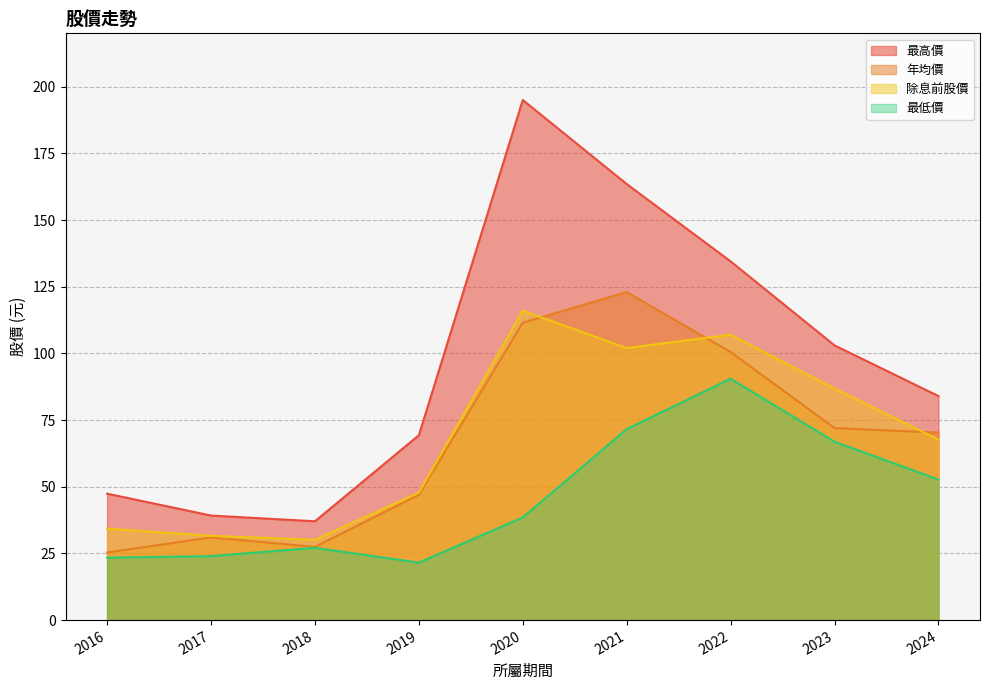

What is the greatest value displayed?

195.0